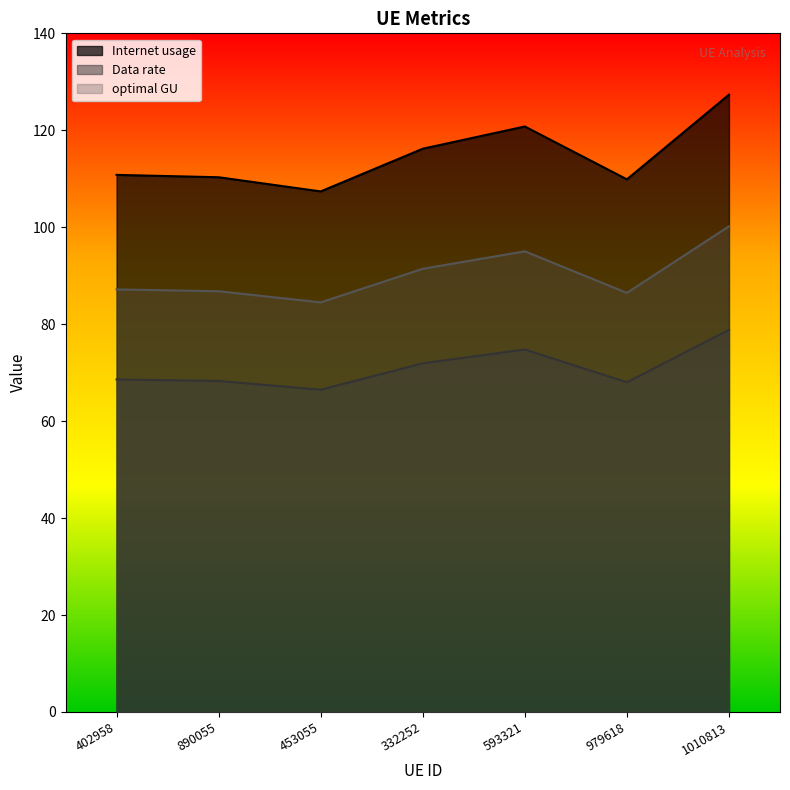

What is the total value across all series at 332252?

279.6